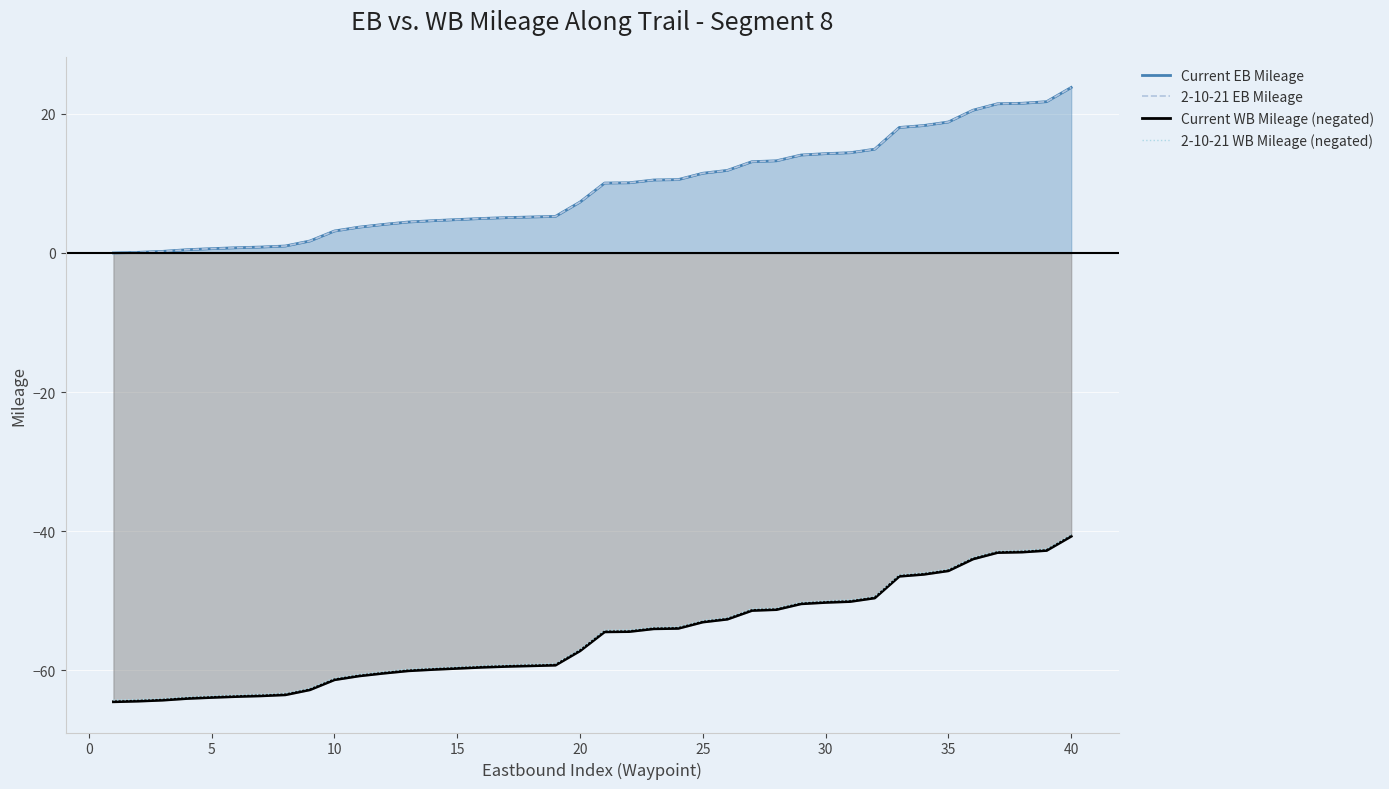

At how many categories does at least one series exceed -17?

40